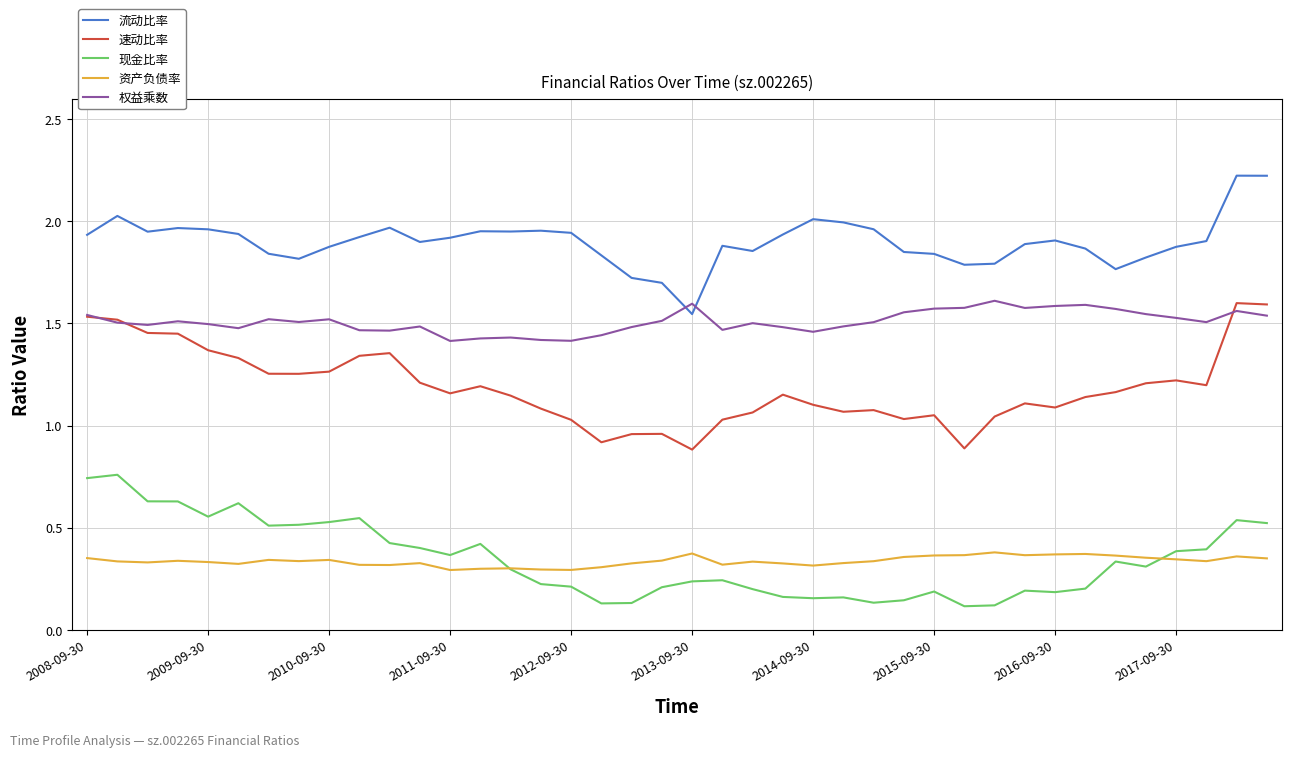

True or false: 权益乘数 and 现金比率 cross at least once.

False